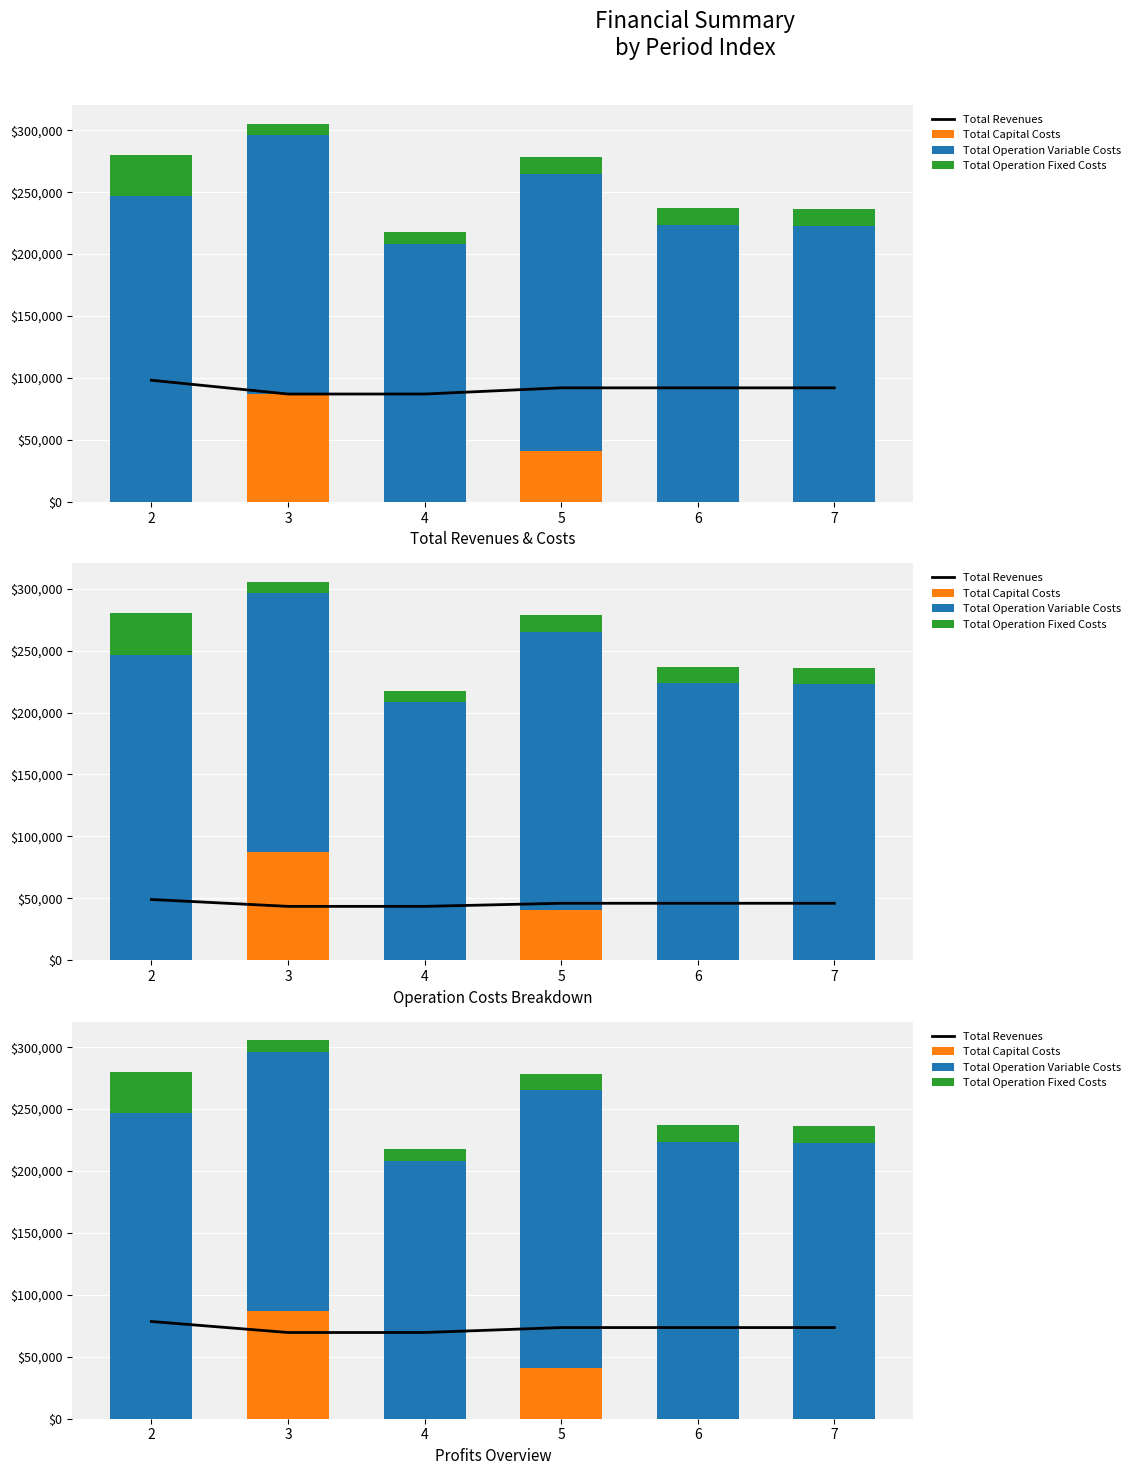

What is the value of the Total Operation Variable Costs bar at the 3rd from the left?

208467.0